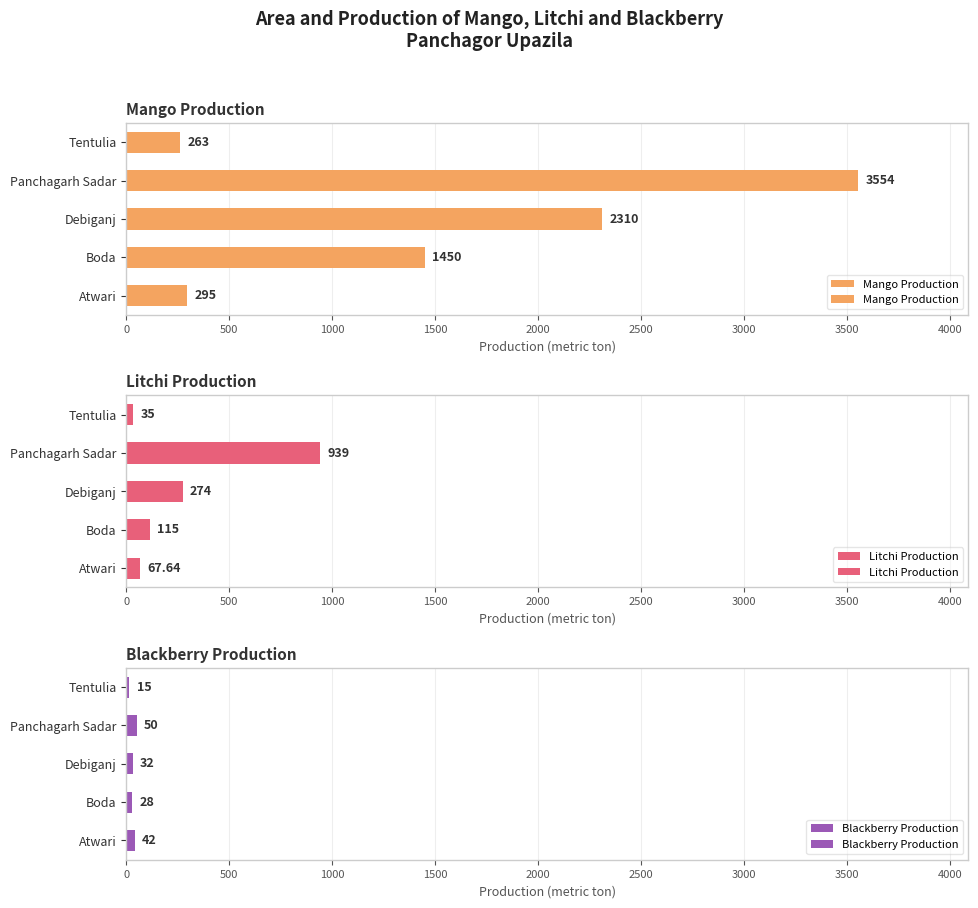

The Litchi Production series shows 274.0 at Debiganj. True or false?

True